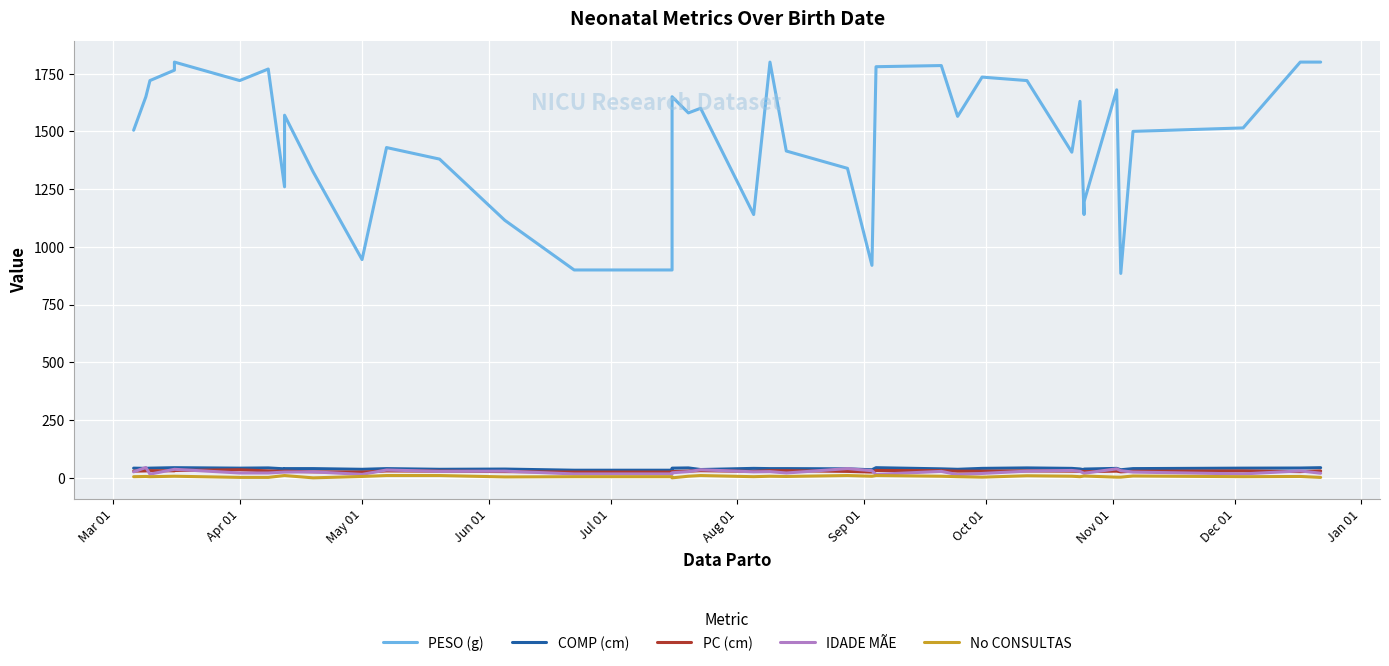

At which label does No CONSULTAS first exceed 6?

Jun 01